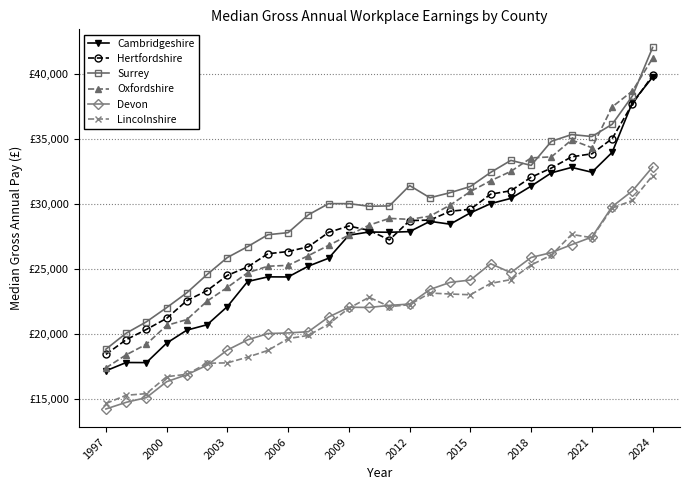

At how many categories does at least one series exceed 21572?

25